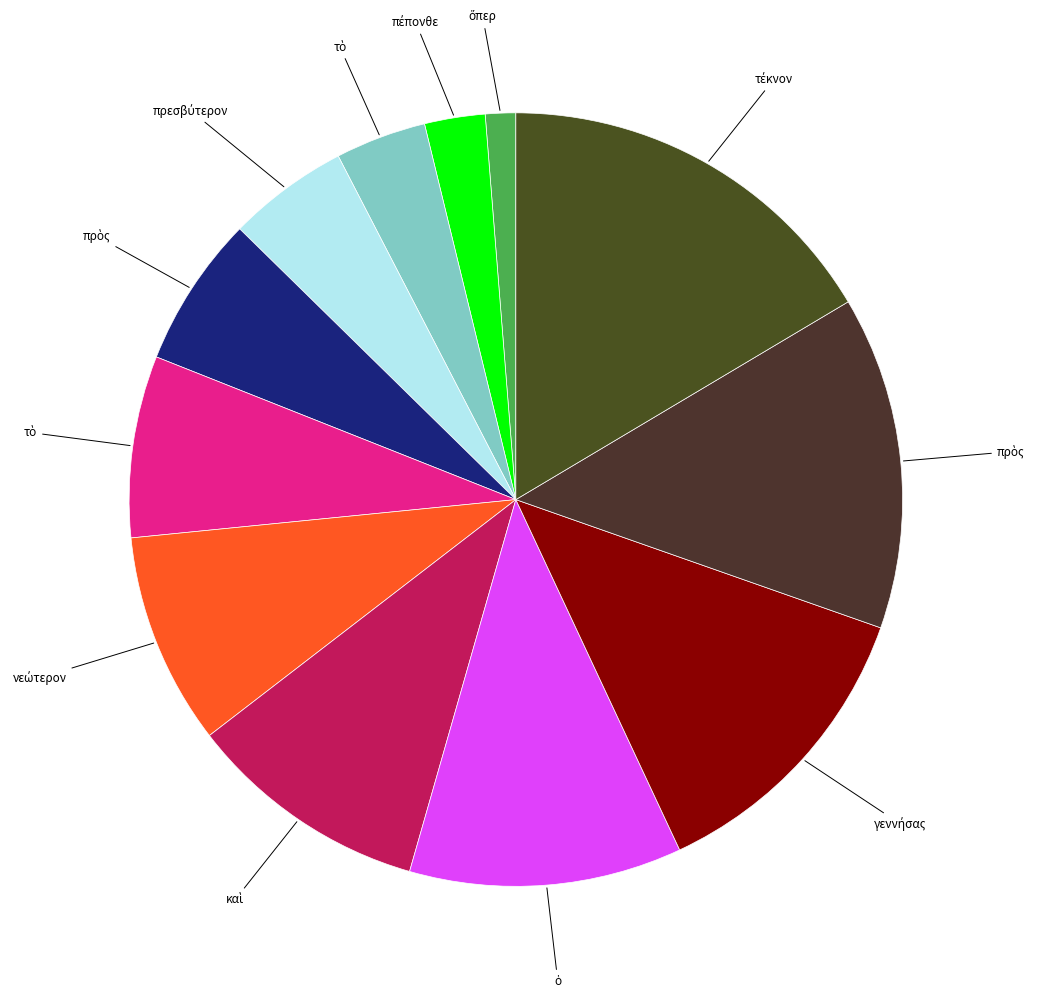

To the nearest percent, what is the difference between the largest and smallest slice percentages?

15%